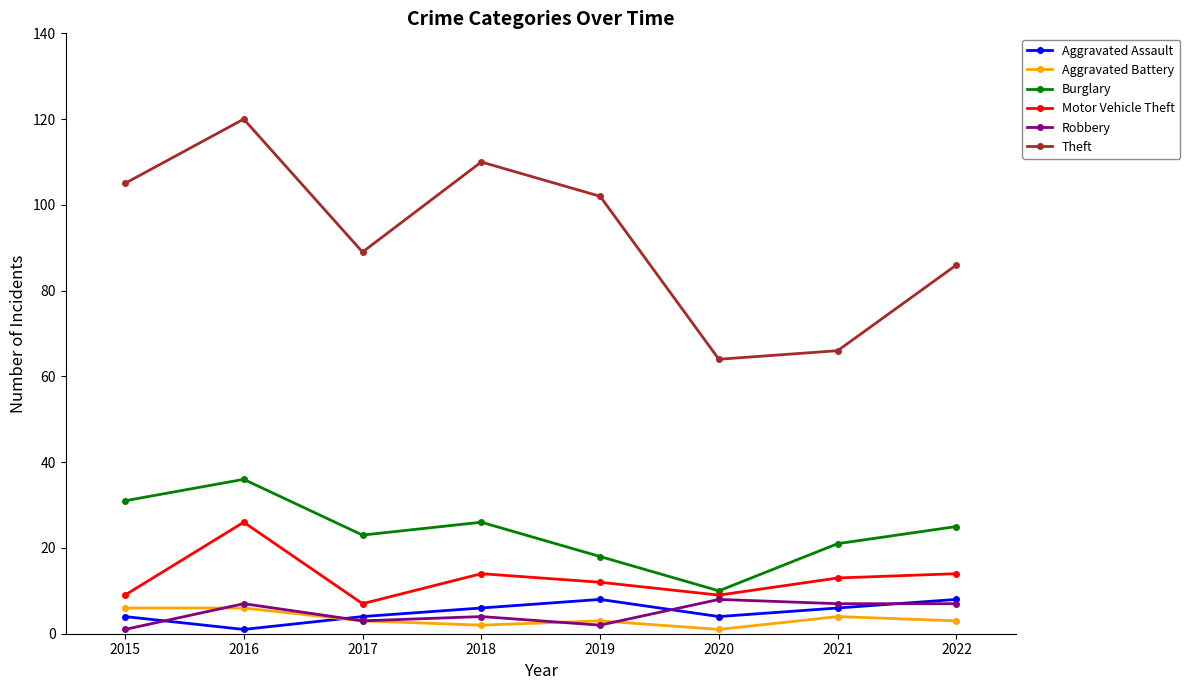

What is the sum of all Burglary values?

190